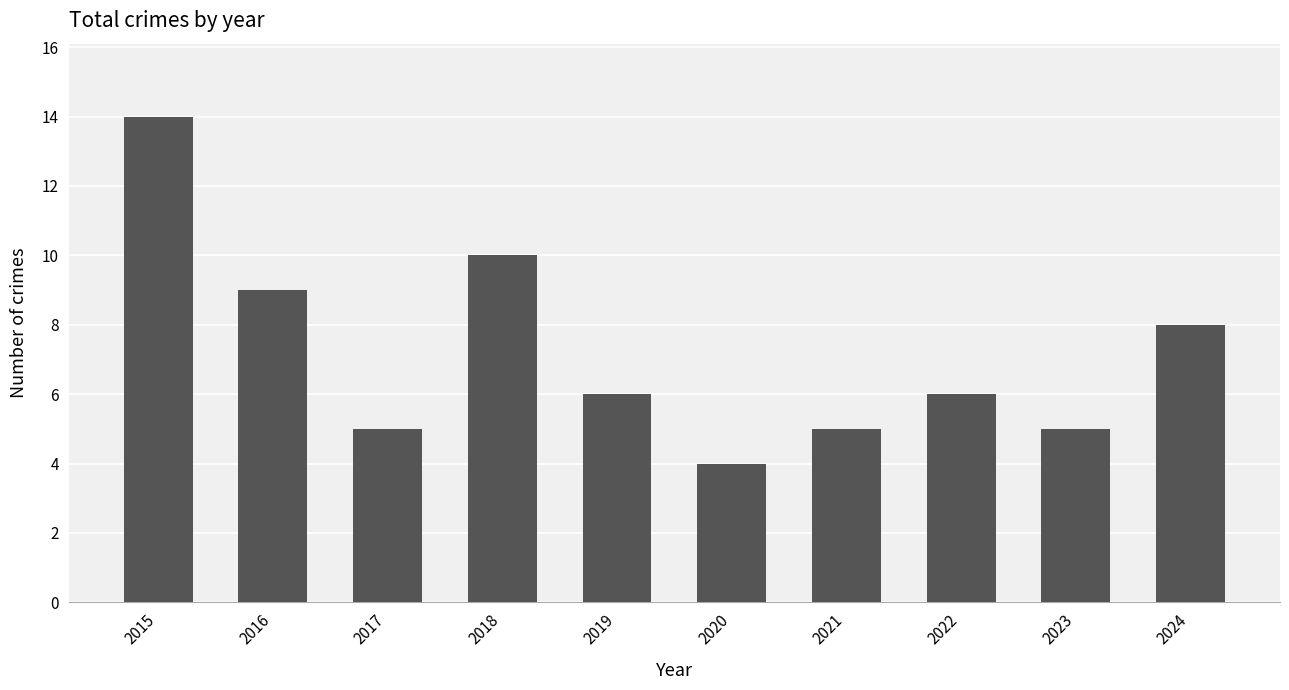

Is it true that the value at 2016 is 4?

False